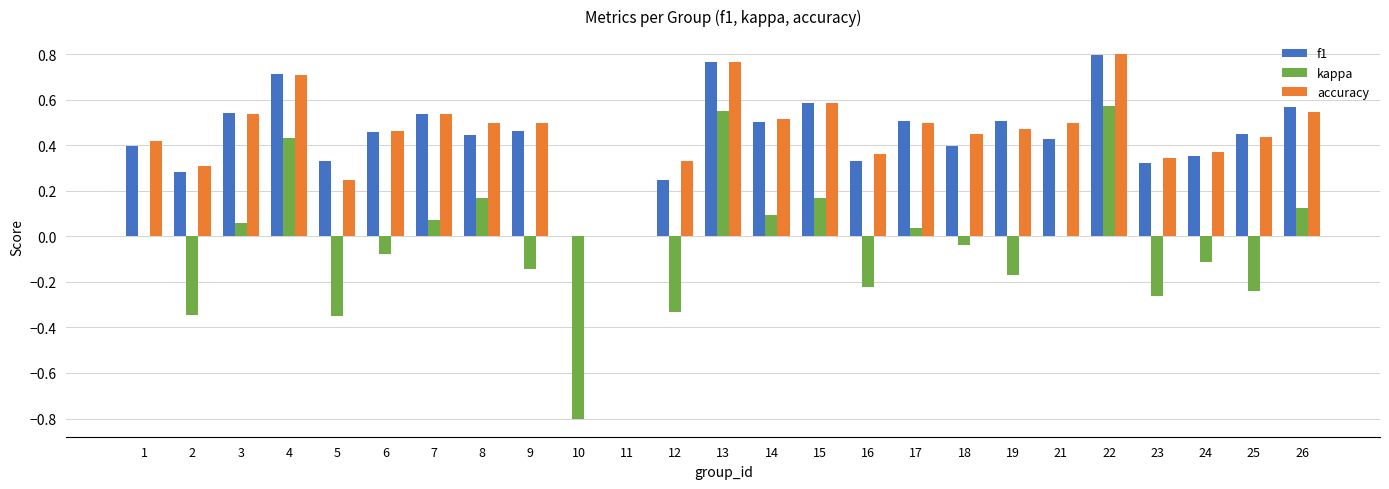

Is the value of accuracy at 17 greater than the value of f1 at 18?

Yes